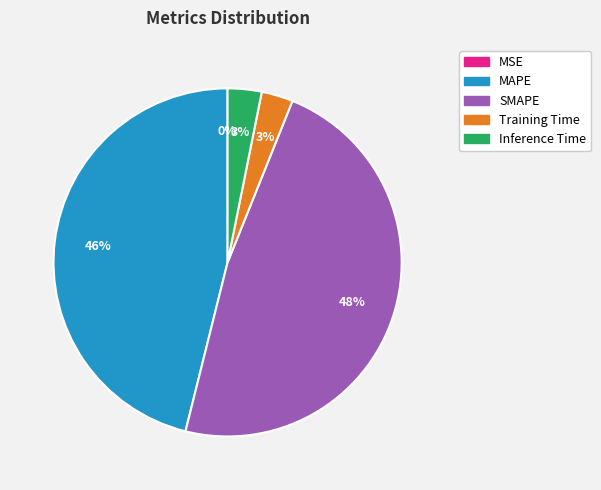

To the nearest percent, what is the difference between the largest and smallest slice percentages?

48%